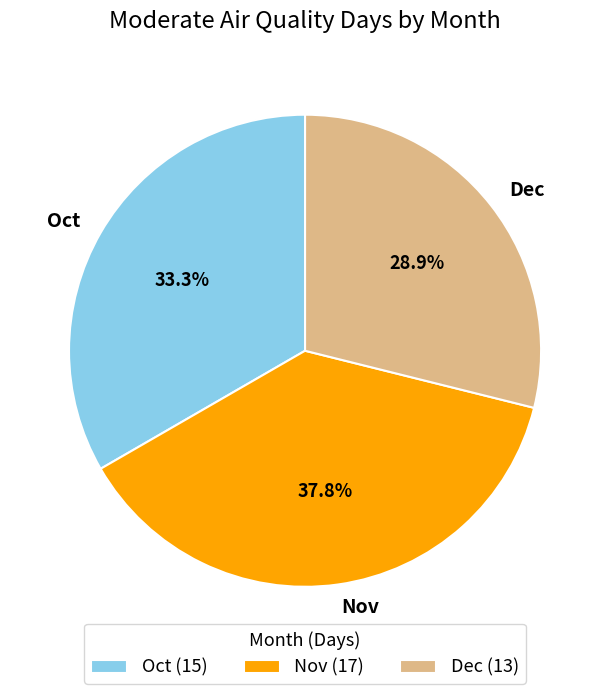

What portion of the pie excludes Nov?

62.2%